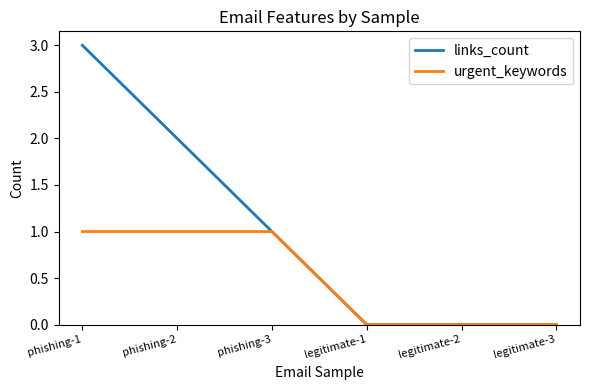

Which series changed the most between phishing-1 and legitimate-1?

links_count